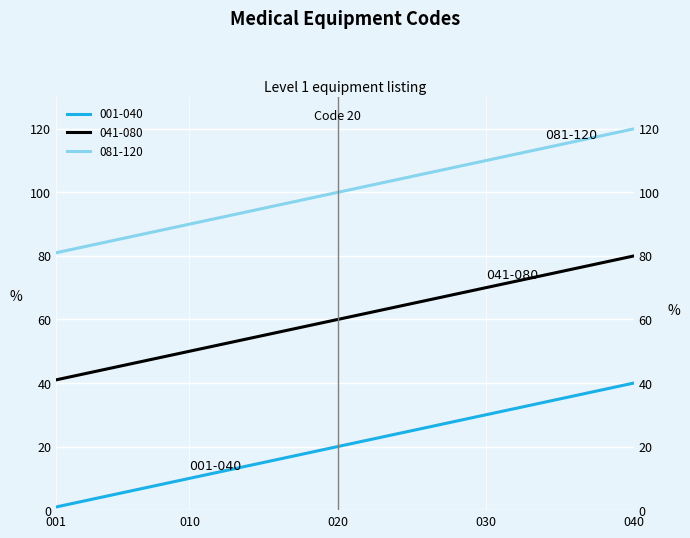

What is the maximum value for 001-040?

40